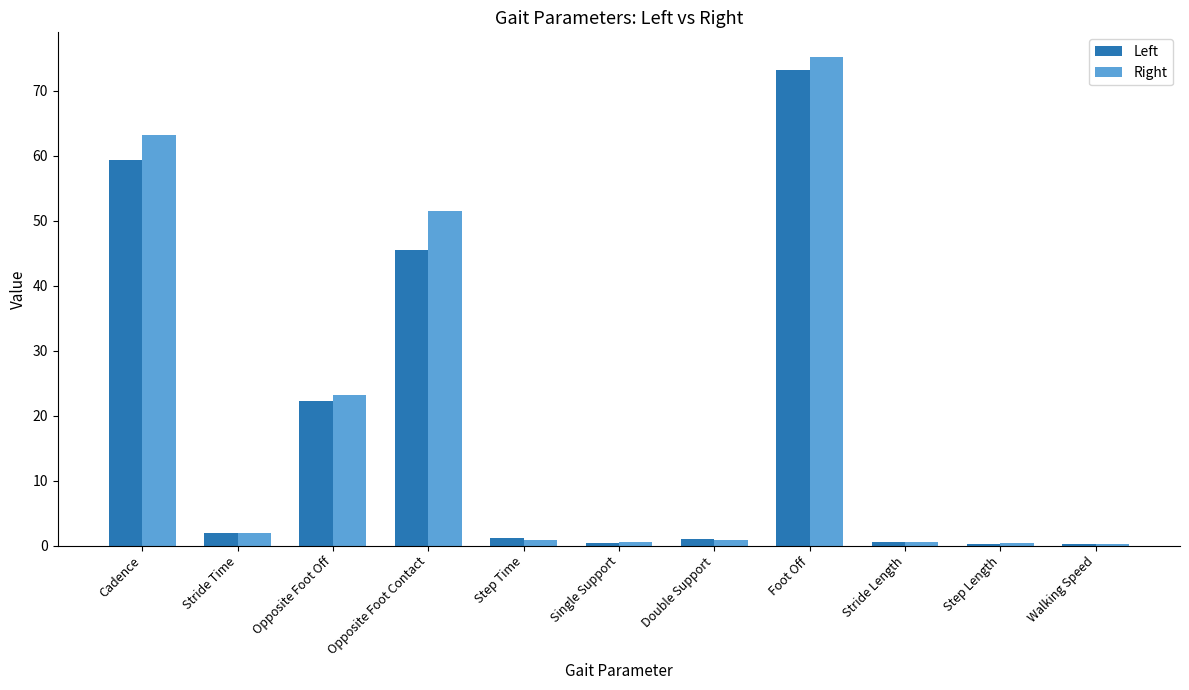

Where does the Left series first go above 1?

Cadence